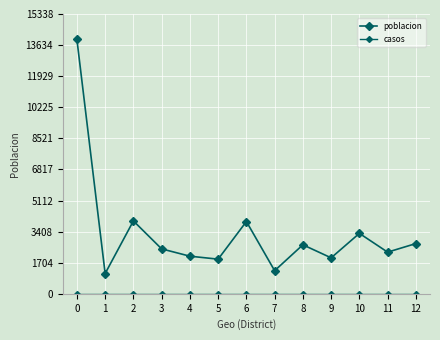

How many distinct data groups are displayed?

2